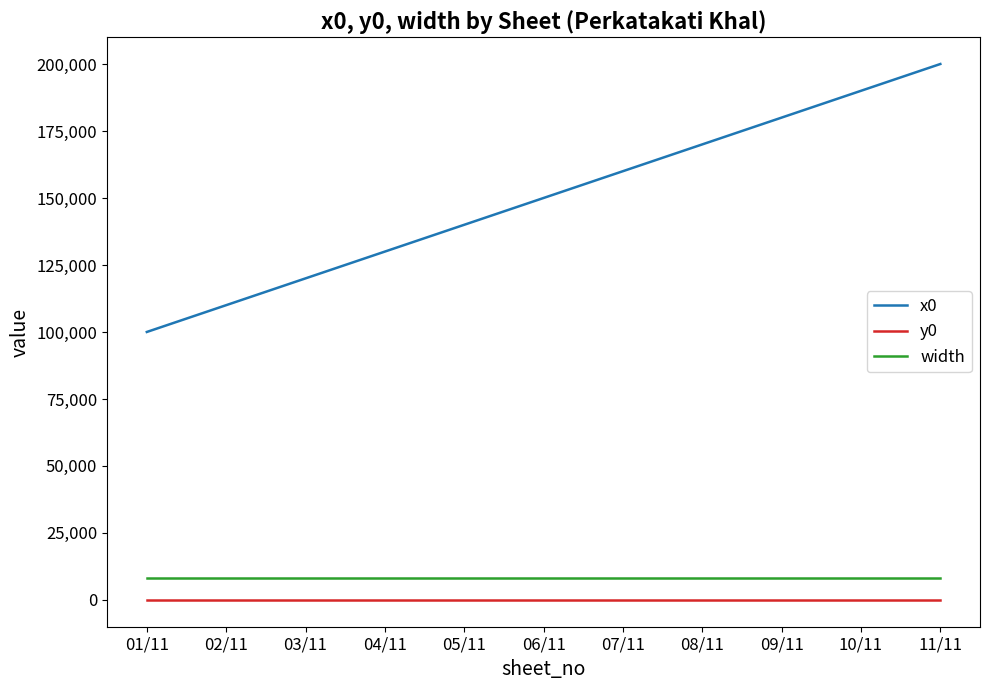

What is the total value across all series at 03/11?

128000